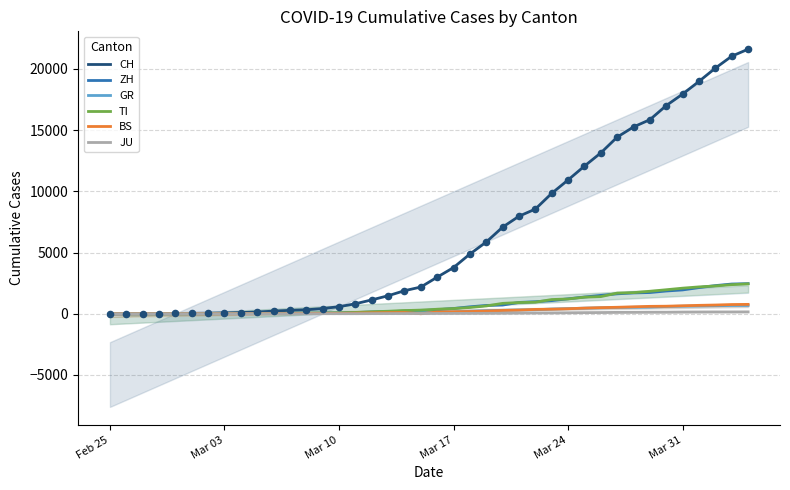

Which series has the widest spread of Y values?

CH